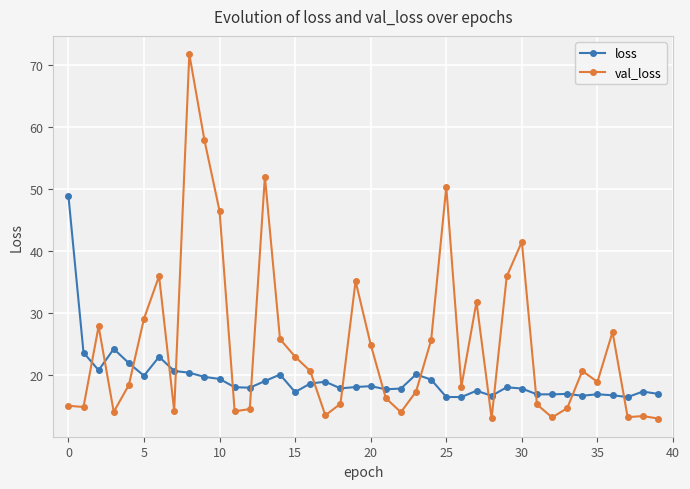

How many intersections are there between loss and val_loss?

16